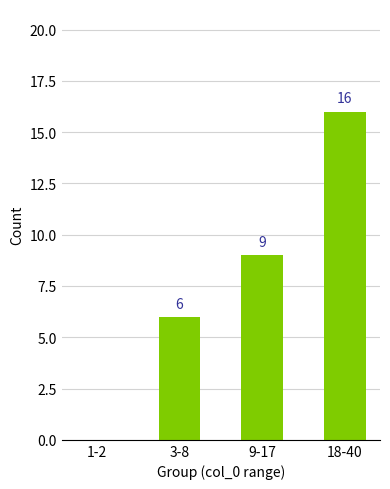

What is the average value?

8